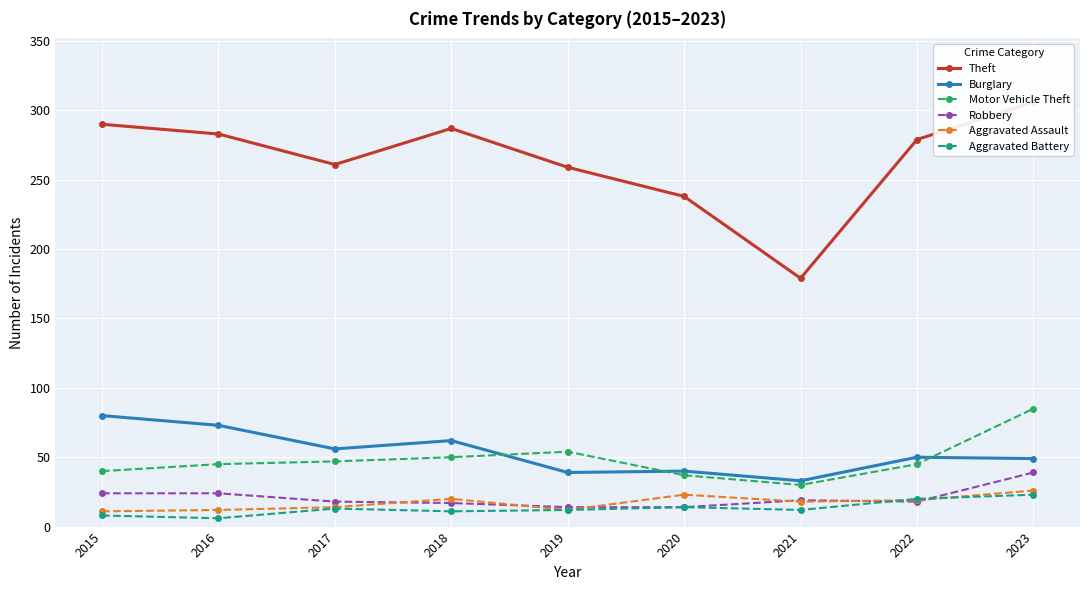

True or false: Burglary and Robbery cross at least once.

False